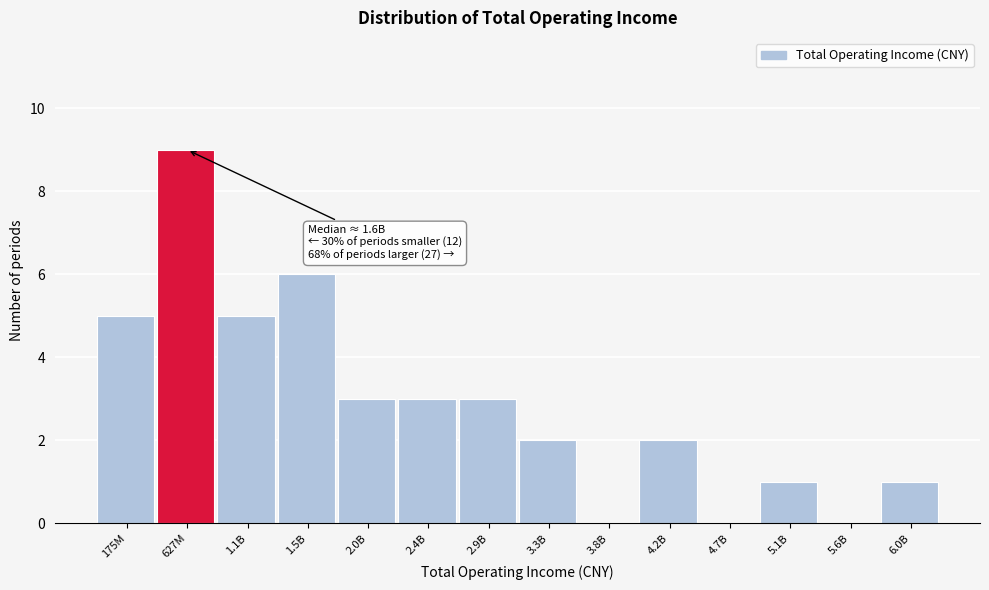

Reading left to right, what are all the values shown in this chart?

175M=5	627M=9	1.1B=5	1.5B=6	2.0B=3	2.4B=3	2.9B=3	3.3B=2	3.8B=0	4.2B=2	4.7B=0	5.1B=1	5.6B=0	6.0B=1